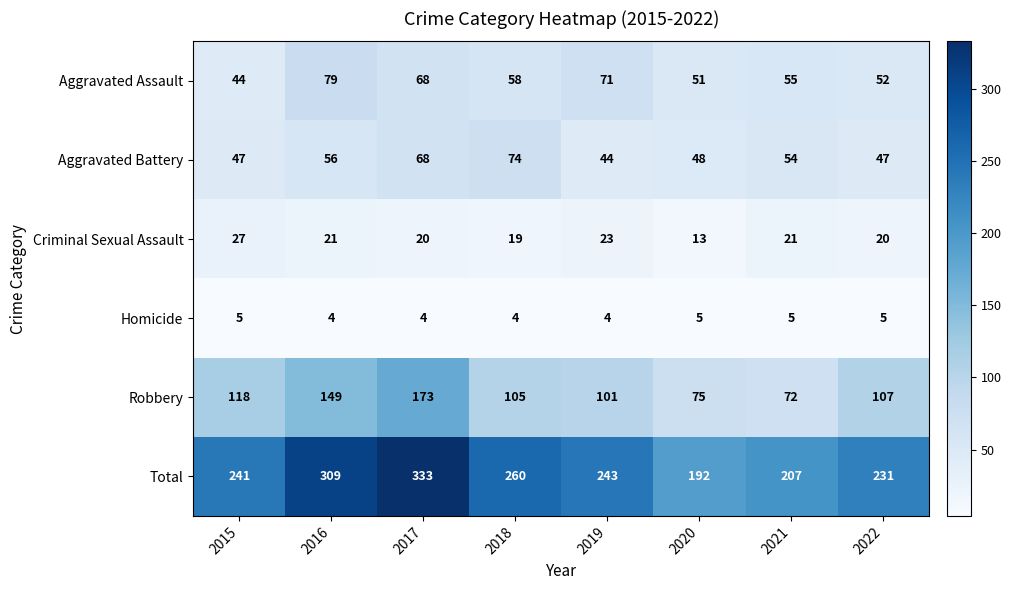

How many series are shown in this chart?

6